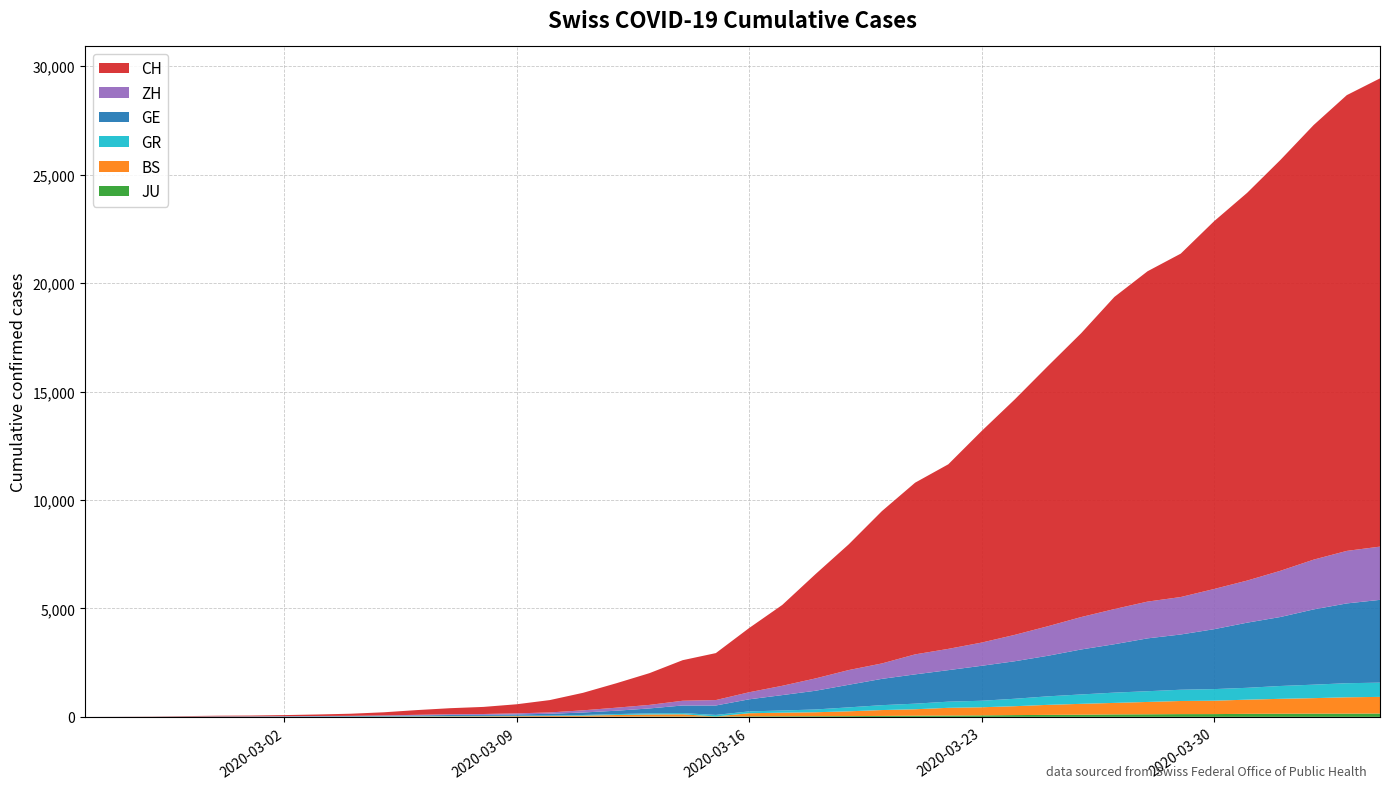

Reading left to right, extract all data points from this chart.

JU: 2020-02-25=0	2020-02-26=0	2020-02-27=1	2020-02-28=1	2020-02-29=1	2020-03-01=1	2020-03-02=1	2020-03-03=2	2020-03-04=2	2020-03-05=4	2020-03-06=4	2020-03-07=5	2020-03-08=5	2020-03-09=7	2020-03-10=7	2020-03-11=7	2020-03-12=12	2020-03-13=17	2020-03-14=18	2020-03-15=19	2020-03-16=25	2020-03-17=29	2020-03-18=32	2020-03-19=36	2020-03-20=44	2020-03-21=54	2020-03-22=61	2020-03-23=69	2020-03-24=82	2020-03-25=92	2020-03-26=100	2020-03-27=114	2020-03-28=119	2020-03-29=127	2020-03-30=128	2020-03-31=140	2020-04-01=145	2020-04-02=149	2020-04-03=149	2020-04-04=154
BS: 2020-02-25=0	2020-02-26=0	2020-02-27=1	2020-02-28=1	2020-02-29=1	2020-03-01=1	2020-03-02=1	2020-03-03=3	2020-03-04=3	2020-03-05=8	2020-03-06=15	2020-03-07=21	2020-03-08=24	2020-03-09=28	2020-03-10=33	2020-03-11=49	2020-03-12=73	2020-03-13=92	2020-03-14=100	2020-03-15=0	2020-03-16=143	2020-03-17=164	2020-03-18=181	2020-03-19=220	2020-03-20=270	2020-03-21=297	2020-03-22=356	2020-03-23=374	2020-03-24=410	2020-03-25=462	2020-03-26=501	2020-03-27=530	2020-03-28=569	2020-03-29=605	2020-03-30=617	2020-03-31=653	2020-04-01=687	2020-04-02=714	2020-04-03=754	2020-04-04=767
GR: 2020-02-25=0	2020-02-26=2	2020-02-27=2	2020-02-28=6	2020-02-29=6	2020-03-01=6	2020-03-02=9	2020-03-03=9	2020-03-04=12	2020-03-05=14	2020-03-06=16	2020-03-07=17	2020-03-08=18	2020-03-09=18	2020-03-10=22	2020-03-11=31	2020-03-12=43	2020-03-13=53	2020-03-14=56	2020-03-15=71	2020-03-16=84	2020-03-17=101	2020-03-18=128	2020-03-19=182	2020-03-20=226	2020-03-21=258	2020-03-22=284	2020-03-23=300	2020-03-24=343	2020-03-25=393	2020-03-26=433	2020-03-27=474	2020-03-28=495	2020-03-29=519	2020-03-30=535	2020-03-31=547	2020-04-01=592	2020-04-02=622	2020-04-03=649	2020-04-04=657
GE: 2020-02-25=0	2020-02-26=1	2020-02-27=1	2020-02-28=5	2020-02-29=9	2020-03-01=10	2020-03-02=11	2020-03-03=14	2020-03-04=16	2020-03-05=20	2020-03-06=30	2020-03-07=43	2020-03-08=45	2020-03-09=60	2020-03-10=80	2020-03-11=114	2020-03-12=155	2020-03-13=227	2020-03-14=351	2020-03-15=435	2020-03-16=556	2020-03-17=710	2020-03-18=863	2020-03-19=1041	2020-03-20=1212	2020-03-21=1350	2020-03-22=1453	2020-03-23=1611	2020-03-24=1729	2020-03-25=1870	2020-03-26=2073	2020-03-27=2231	2020-03-28=2436	2020-03-29=2547	2020-03-30=2761	2020-03-31=3003	2020-04-01=3180	2020-04-02=3469	2020-04-03=3678	2020-04-04=3816
ZH: 2020-02-25=0	2020-02-26=0	2020-02-27=2	2020-02-28=2	2020-02-29=6	2020-03-01=7	2020-03-02=10	2020-03-03=13	2020-03-04=15	2020-03-05=23	2020-03-06=29	2020-03-07=34	2020-03-08=40	2020-03-09=49	2020-03-10=62	2020-03-11=101	2020-03-12=140	2020-03-13=163	2020-03-14=218	2020-03-15=250	2020-03-16=326	2020-03-17=429	2020-03-18=568	2020-03-19=679	2020-03-20=711	2020-03-21=922	2020-03-22=981	2020-03-23=1070	2020-03-24=1216	2020-03-25=1362	2020-03-26=1494	2020-03-27=1621	2020-03-28=1695	2020-03-29=1727	2020-03-30=1853	2020-03-31=1941	2020-04-01=2130	2020-04-02=2294	2020-04-03=2422	2020-04-04=2455
CH: 2020-02-25=0	2020-02-26=4	2020-02-27=8	2020-02-28=20	2020-02-29=30	2020-03-01=36	2020-03-02=50	2020-03-03=69	2020-03-04=97	2020-03-05=142	2020-03-06=219	2020-03-07=280	2020-03-08=327	2020-03-09=419	2020-03-10=570	2020-03-11=807	2020-03-12=1125	2020-03-13=1463	2020-03-14=1870	2020-03-15=2165	2020-03-16=2959	2020-03-17=3727	2020-03-18=4807	2020-03-19=5794	2020-03-20=7022	2020-03-21=7915	2020-03-22=8509	2020-03-23=9749	2020-03-24=10853	2020-03-25=11994	2020-03-26=13085	2020-03-27=14388	2020-03-28=15229	2020-03-29=15831	2020-03-30=16951	2020-03-31=17876	2020-04-01=18940	2020-04-02=20034	2020-04-03=21011	2020-04-04=21587